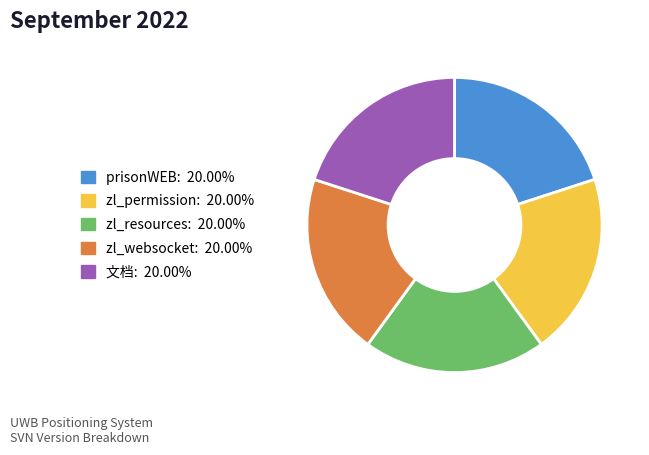

True or false: prisonWEB accounts for 20% of the total.

True